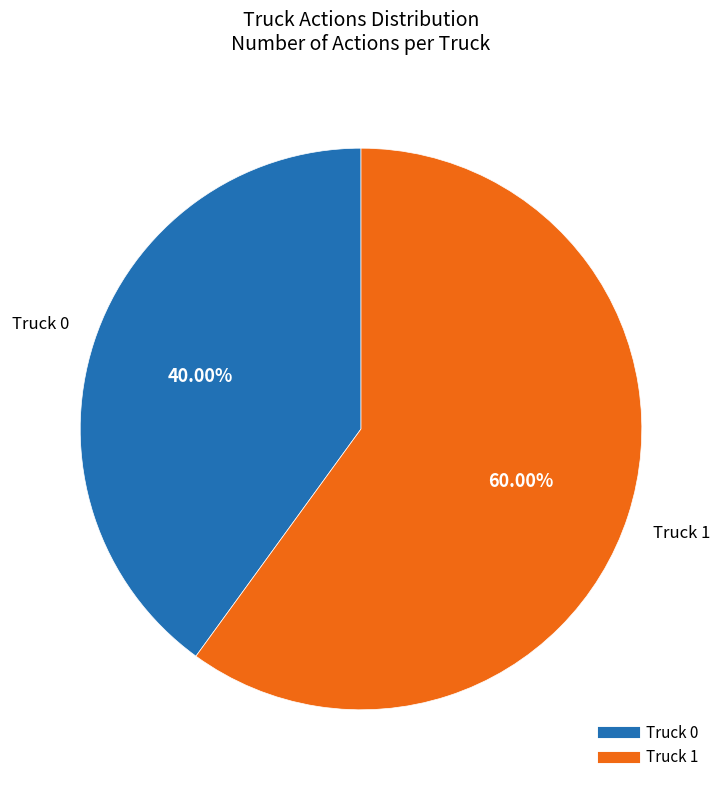

Rank the categories by value from highest to lowest.

Truck 1, Truck 0